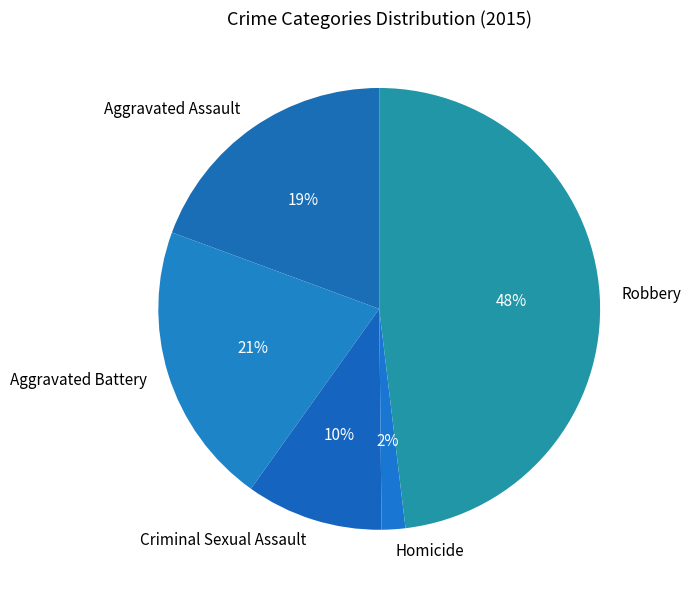

The Robbery slice represents 63% of the pie. True or false?

False